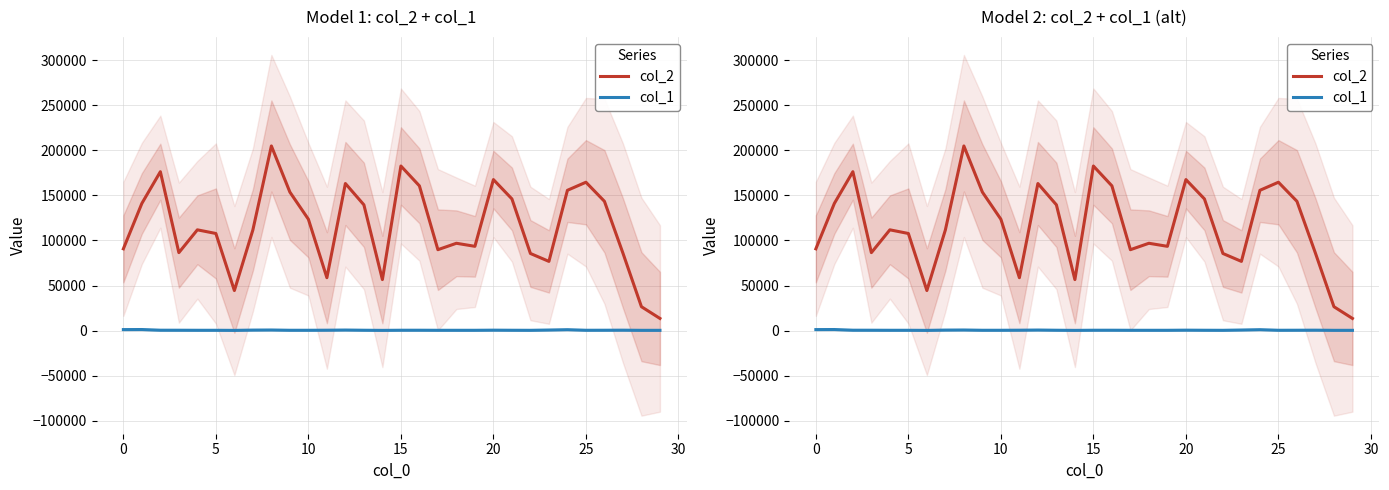

True or false: col_1 and col_2 intersect in this chart.

False